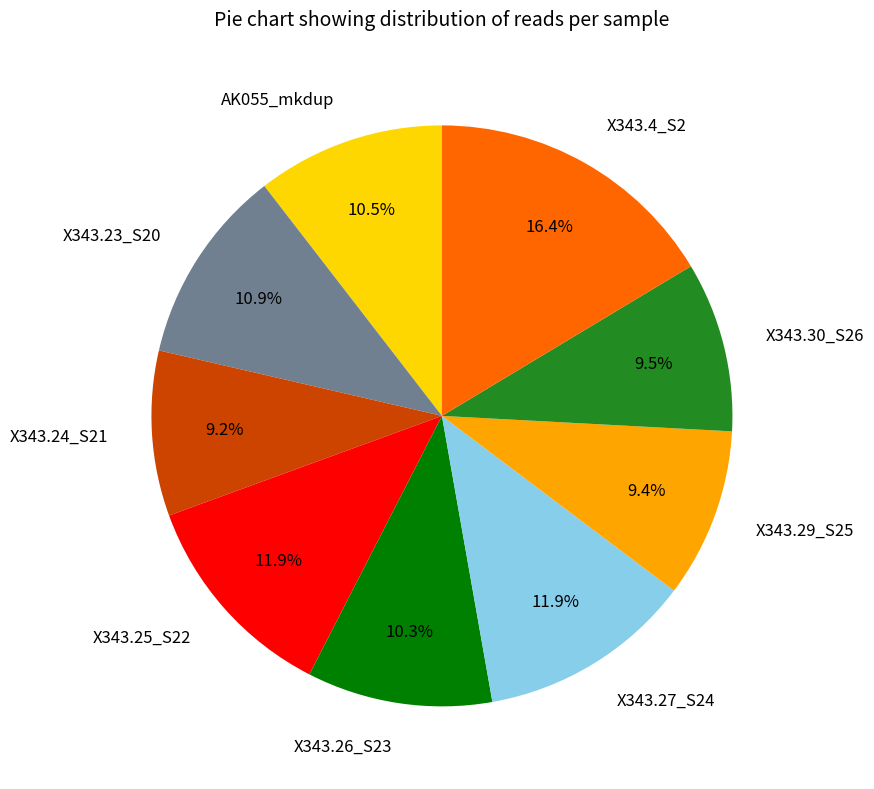

To the nearest percent, what percentage of the pie is X343.23_S20?

11%